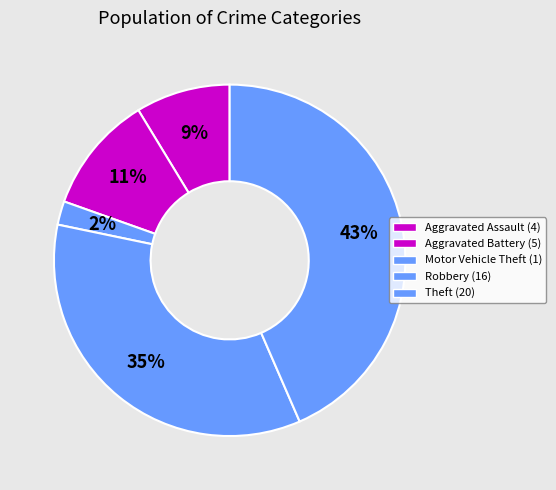

What is the change in value from Aggravated Battery to Motor Vehicle Theft?

-4